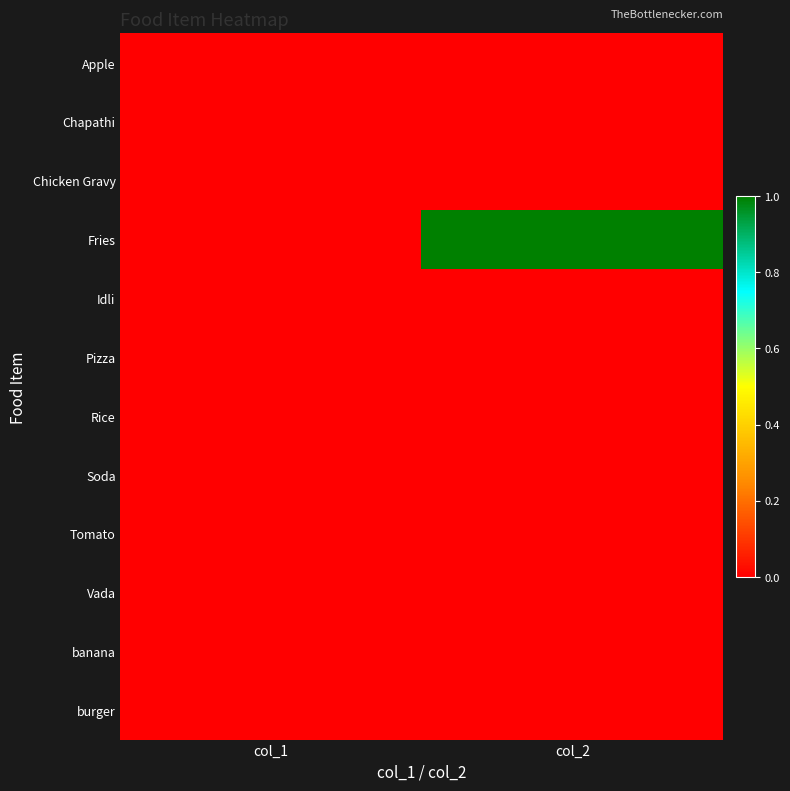

How many data points does each series have?

2